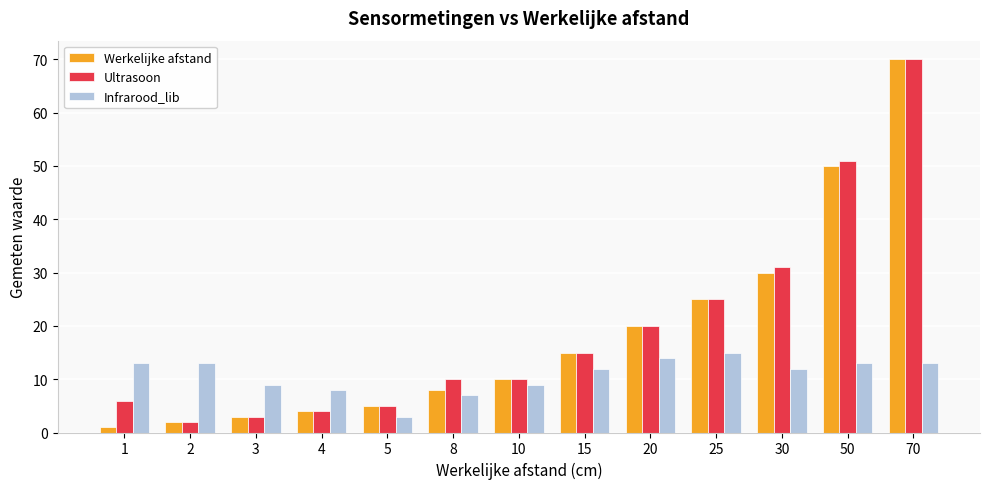

How many bars are there in total?

39